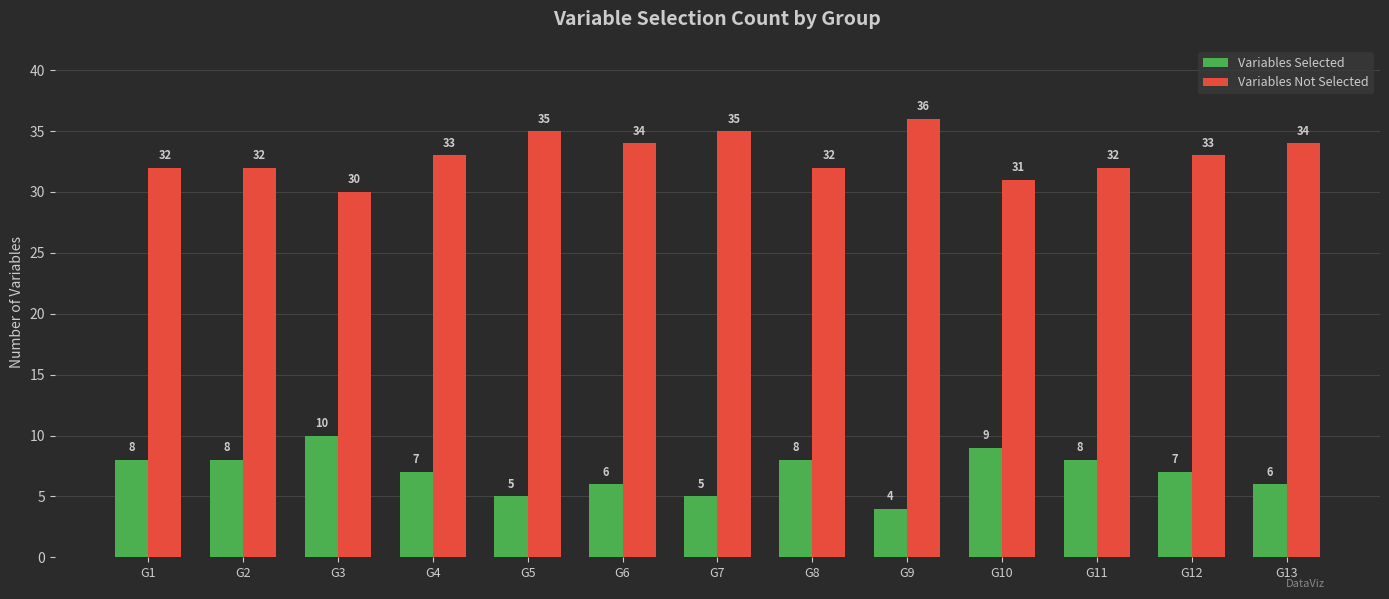

Rank the series by their average value, from lowest to highest.

Variables Selected, Variables Not Selected